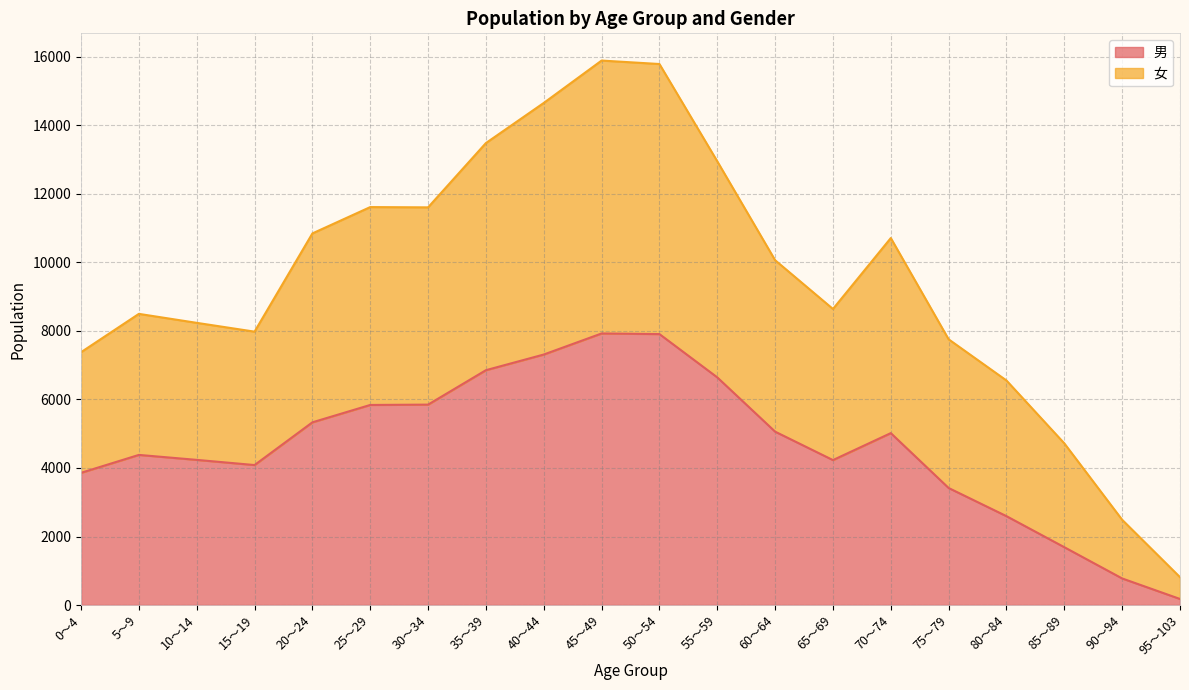

The 男 series shows 3084 at 30～34. True or false?

False